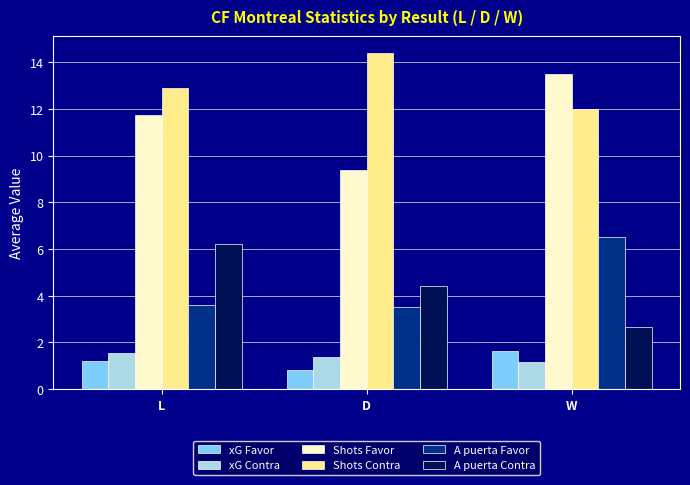

What is the sum of the xG Favor values at W and D?

2.4